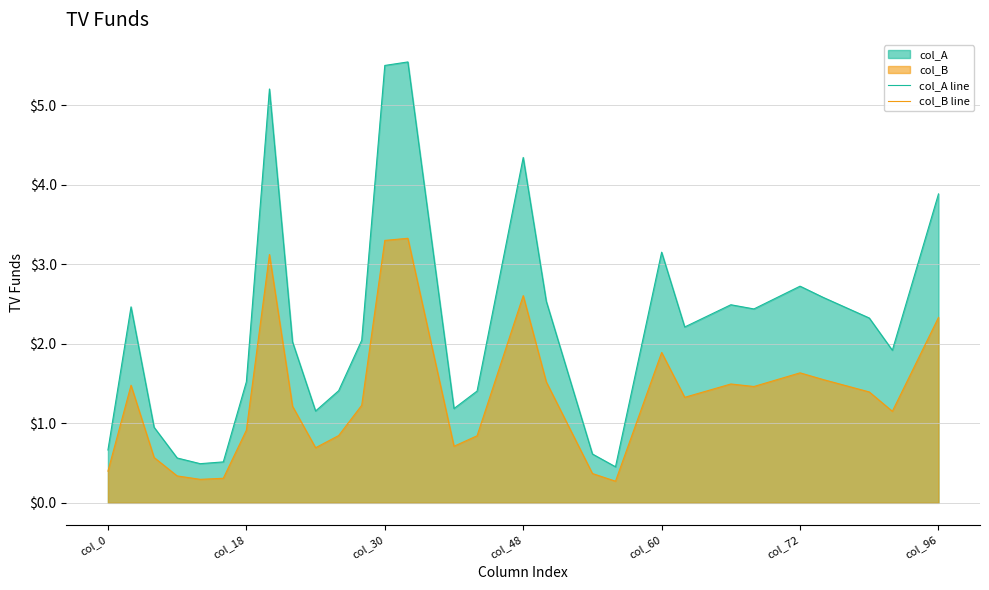

List the series in order of their peak value, highest first.

col_A line, col_B line